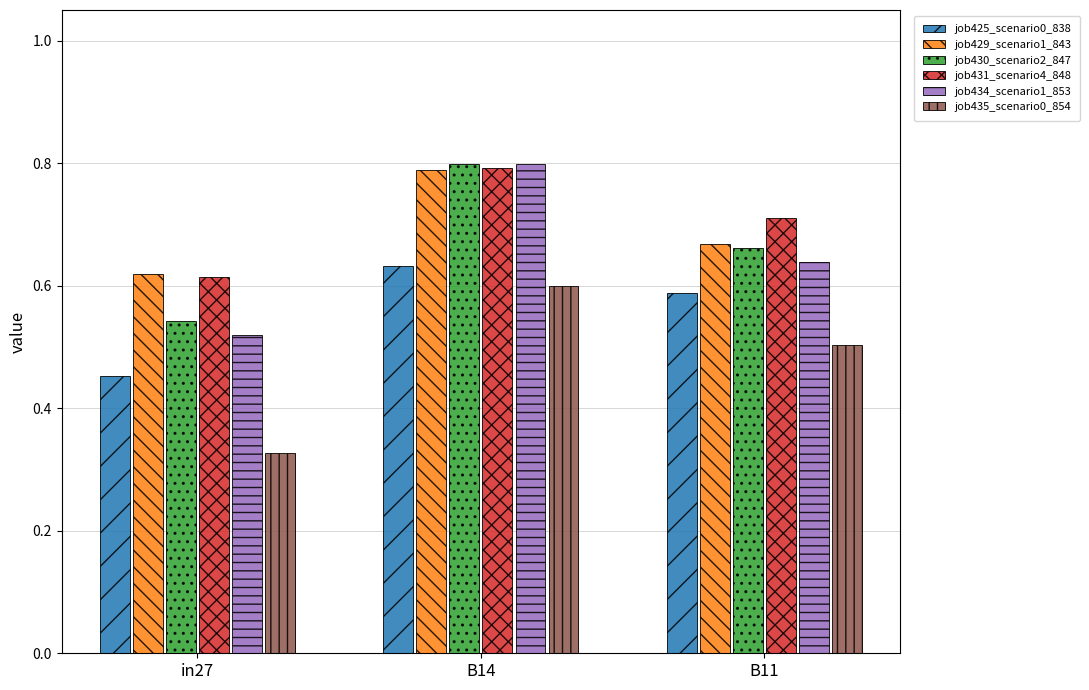

Does the chart contain stacked bars?

No